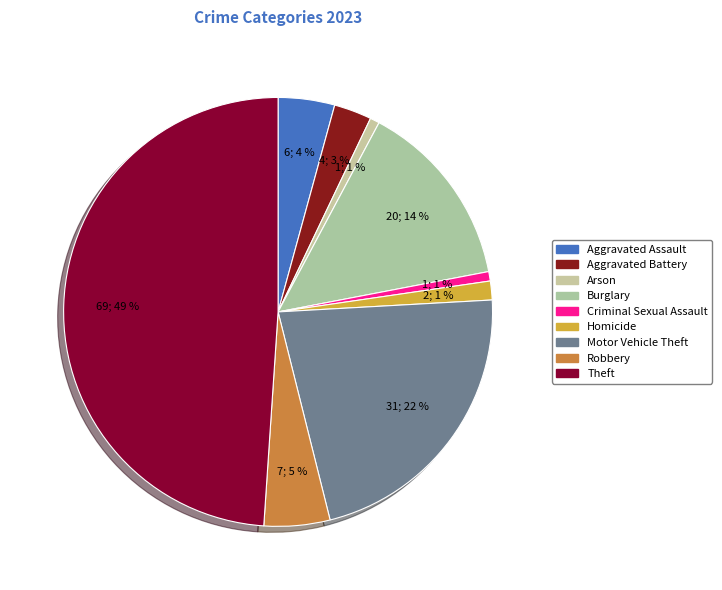

How many slices are in this pie chart?

9